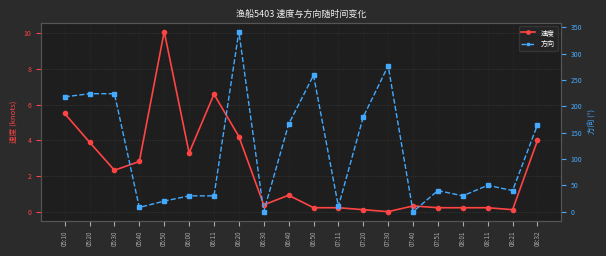

Which has a higher value, 05:50 or 05:10?

05:50